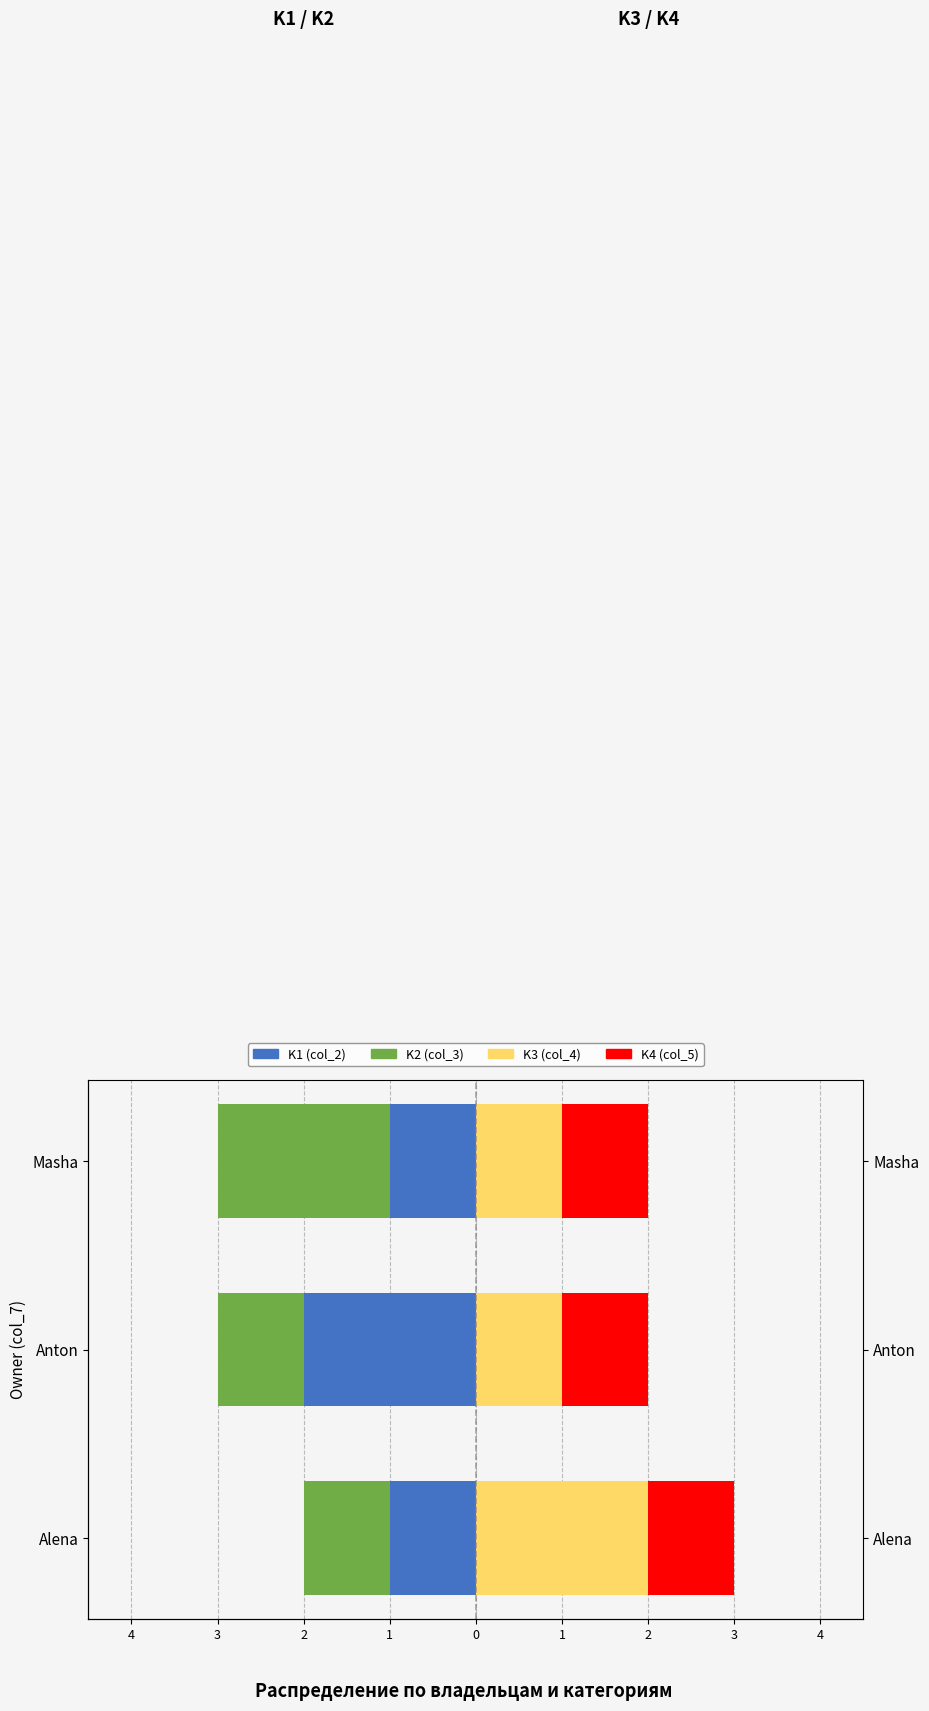

Are the bars horizontal?

Yes